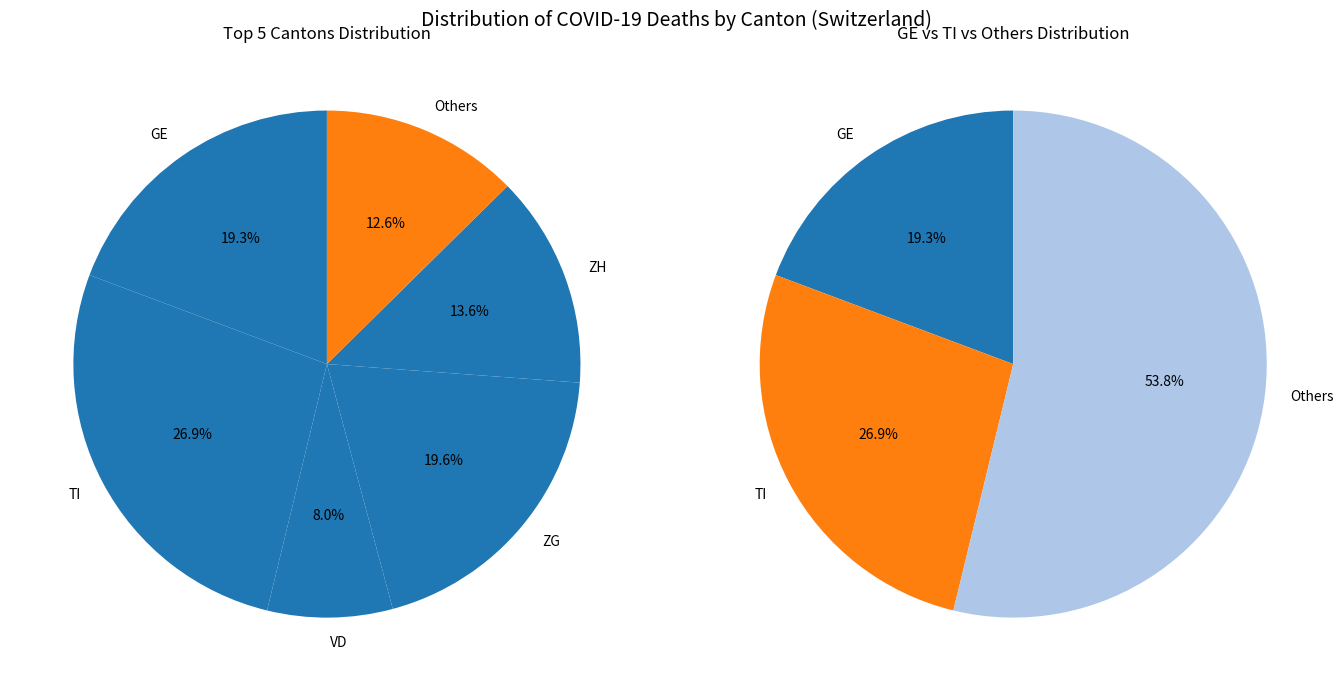

What is the largest slice in the pie chart?

TI